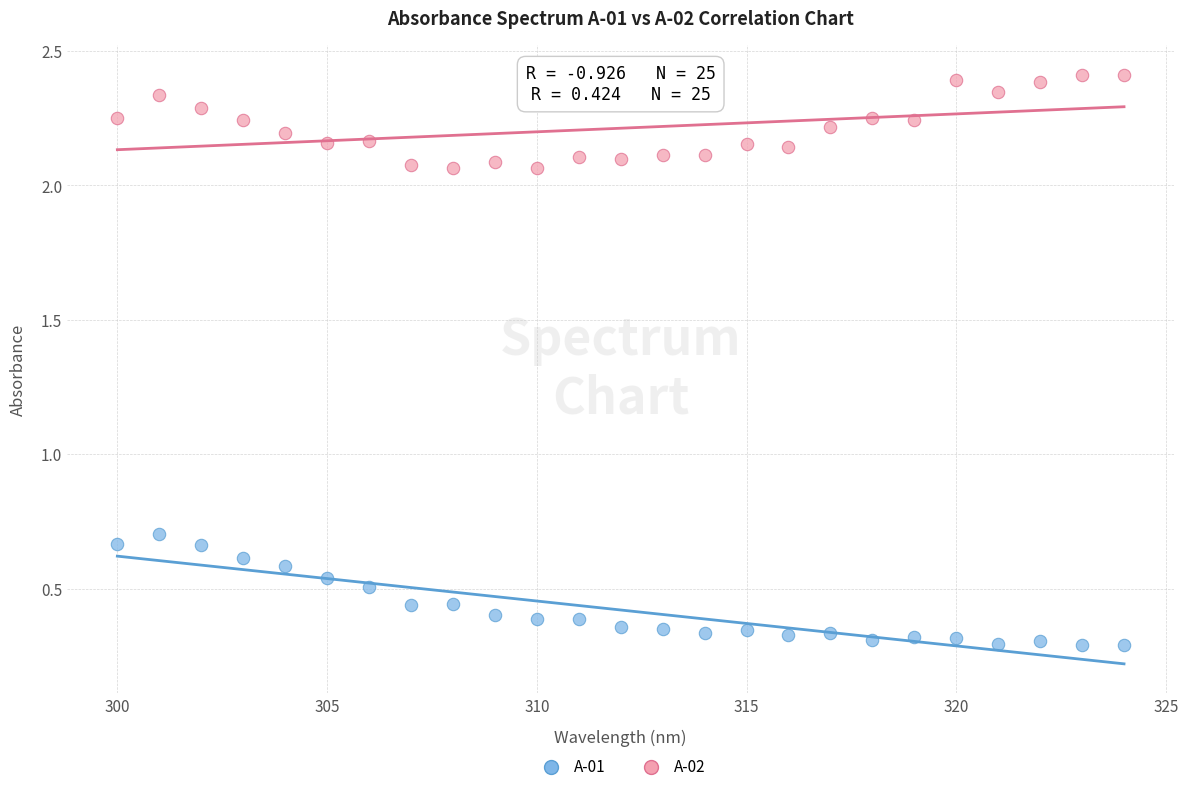

Which series has the widest spread of Y values?

A-01